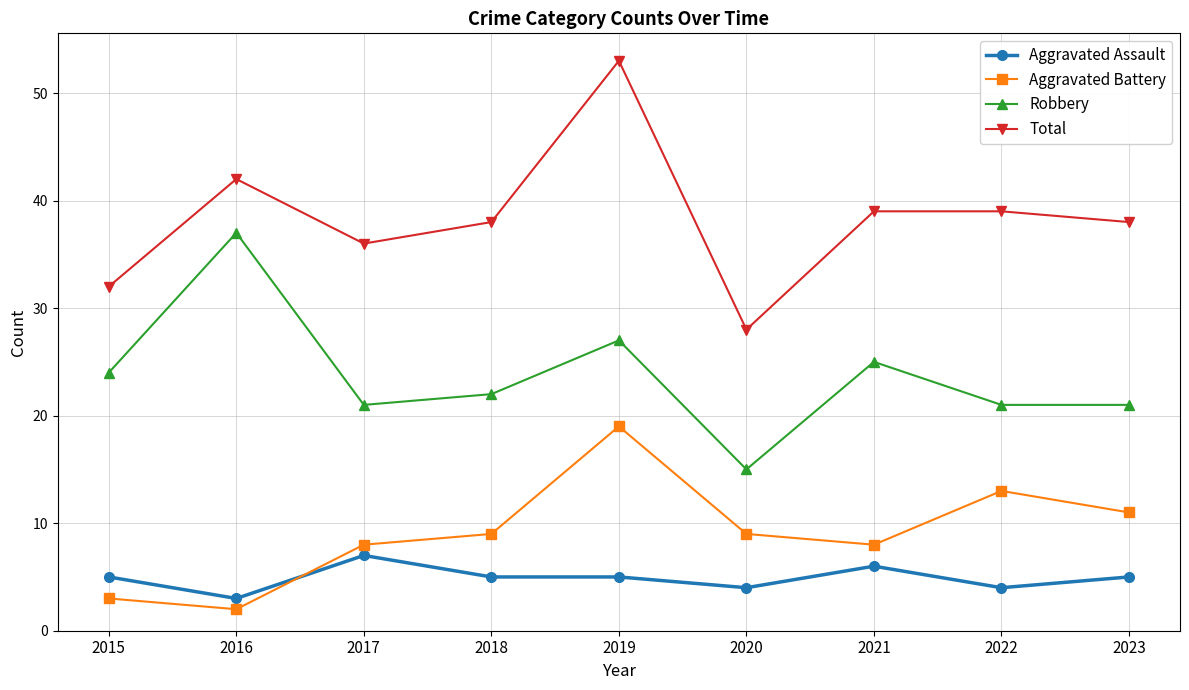

The value of Total at 2023 is 38. True or false?

True